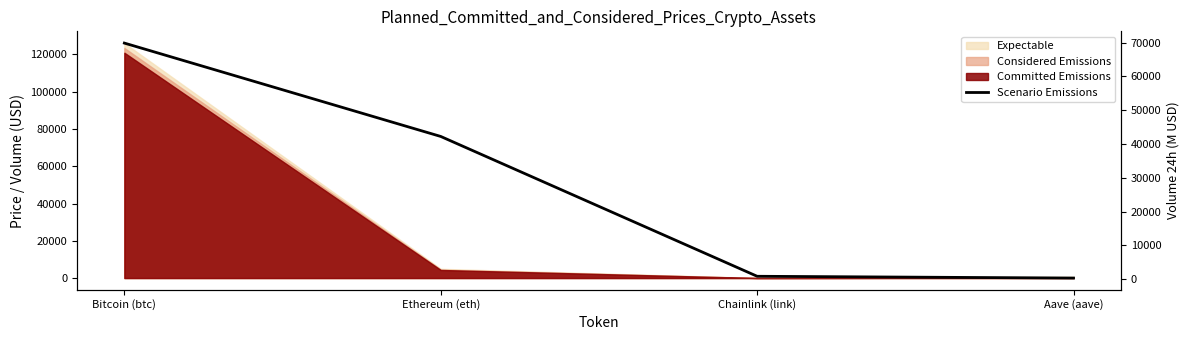

What is the smallest value displayed?

357.1